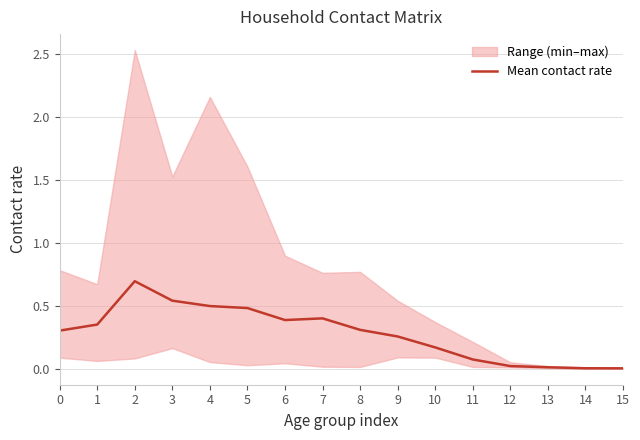

What is the sum of all values?

4.5